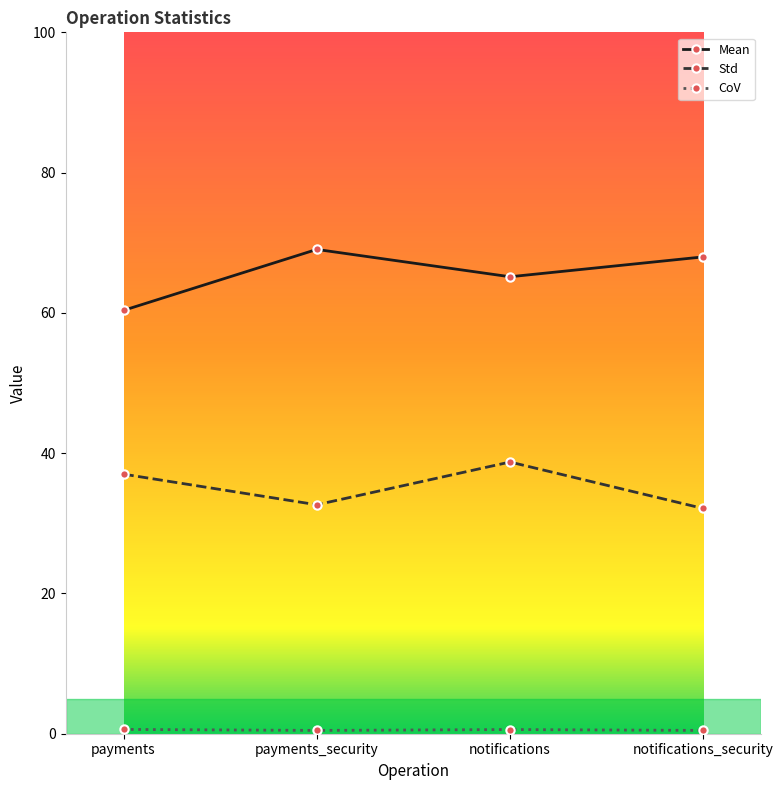

In Std, how many points are lower than both neighbors (excluding endpoints)?

1